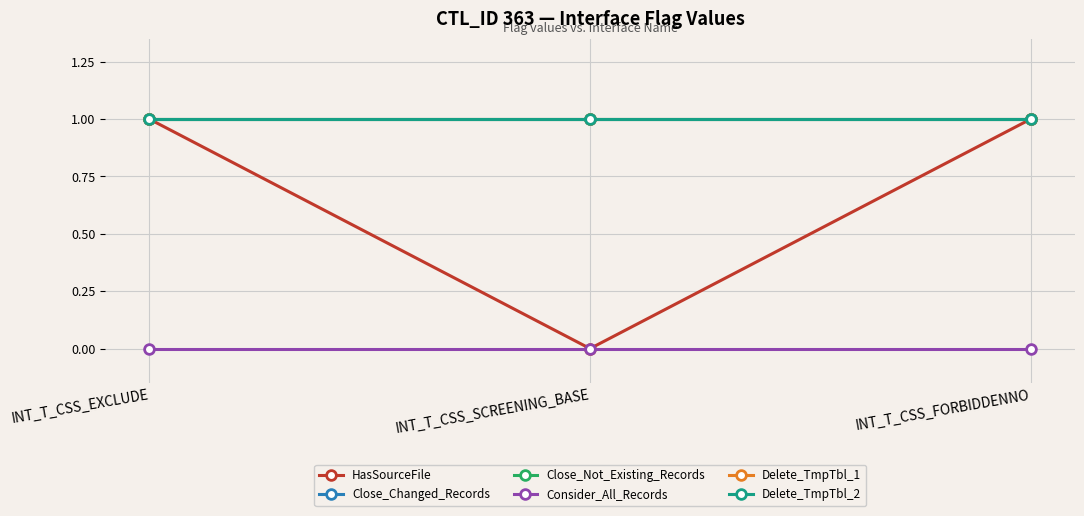

Is this an area chart (filled region under the line)?

No